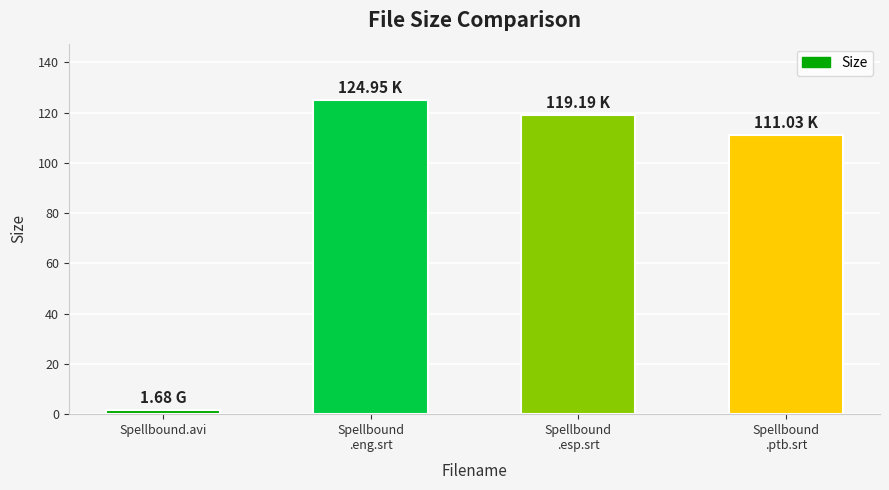

Is it true that the value at Spellbound
.eng.srt is 84.1?

False